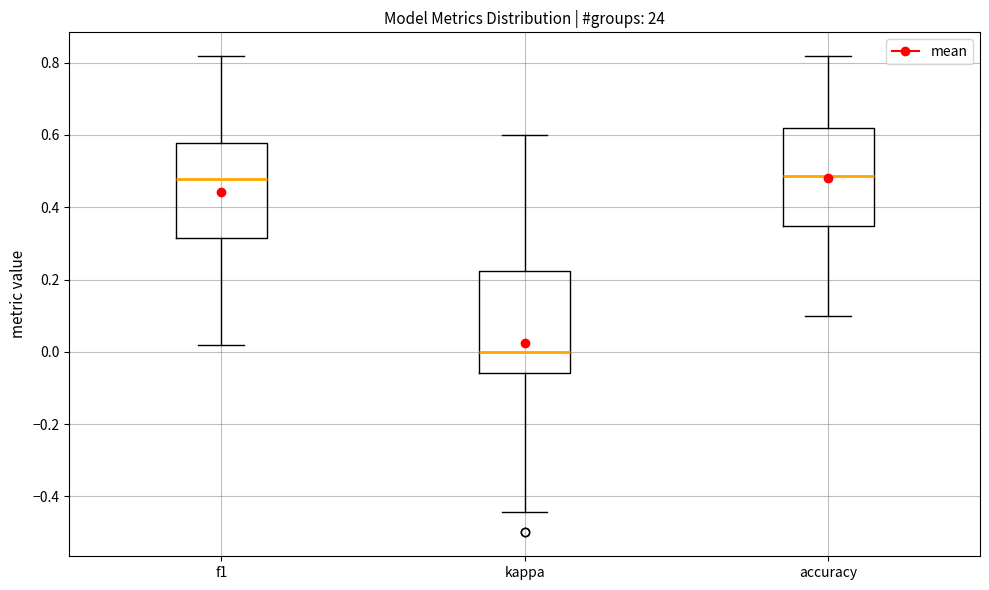

Reading left to right, transcribe this box plot: for each box, give where its median line is, the range the box spans, and where its two whiskers end, as read against the y-axis. The values are not printed on the chart, so give them approximately, as read against the axis.

f1: median 0.48, box 0.32 to 0.58, whiskers 0.02 to 0.82
kappa: median 0.00, box -0.06 to 0.22, whiskers -0.44 to 0.60
accuracy: median 0.48, box 0.34 to 0.62, whiskers 0.10 to 0.82